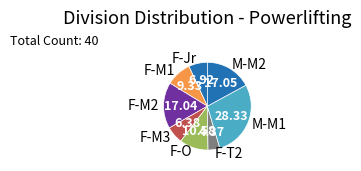

How many slices are in this pie chart?

8